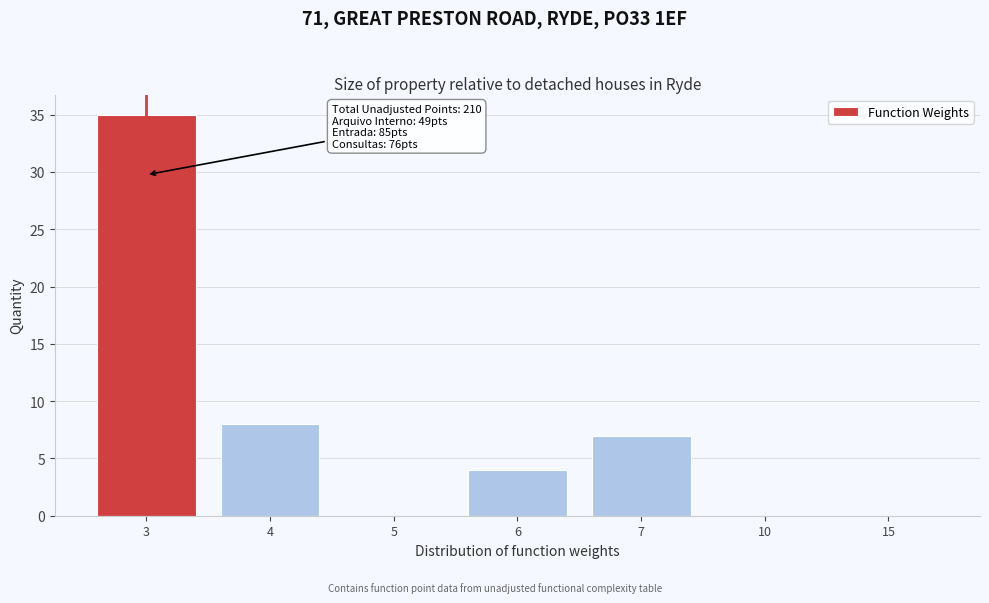

Reading right to left, extract all data points from this chart.

15=0	10=0	7=7	6=4	5=0	4=8	3=35